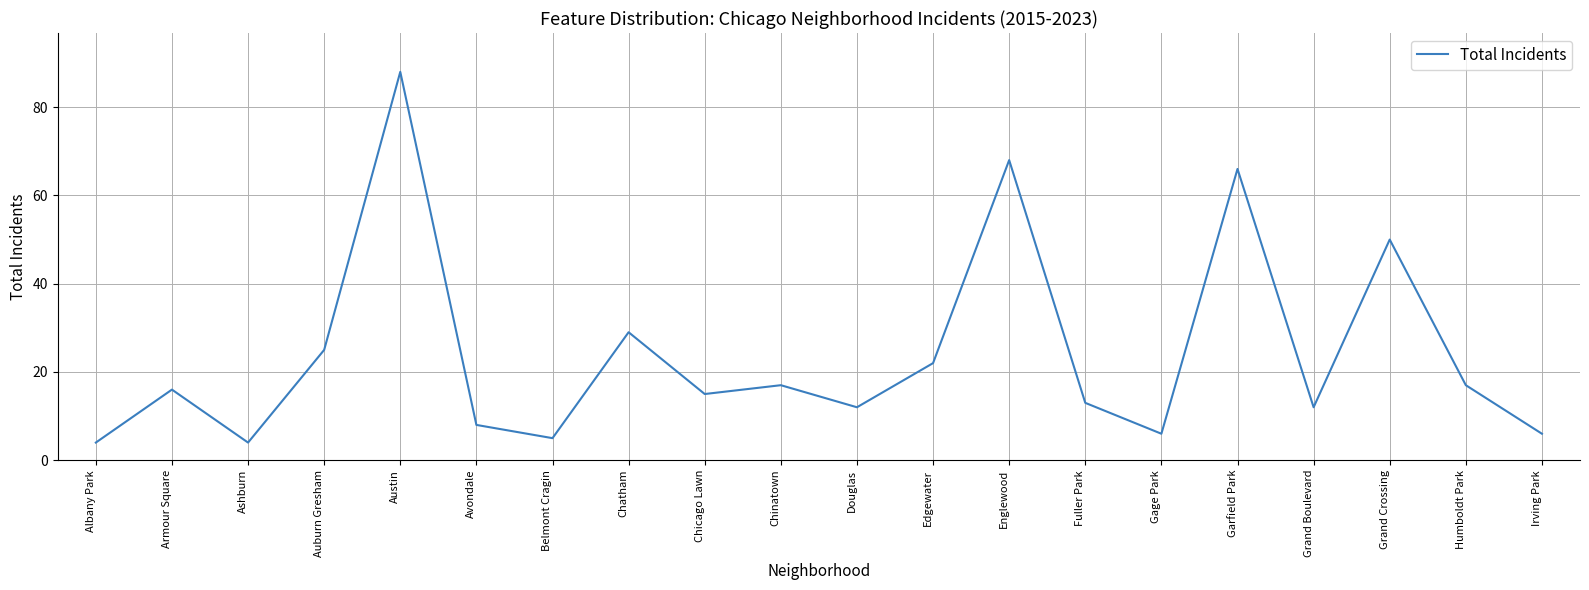

Count the number of categories in the chart.

20